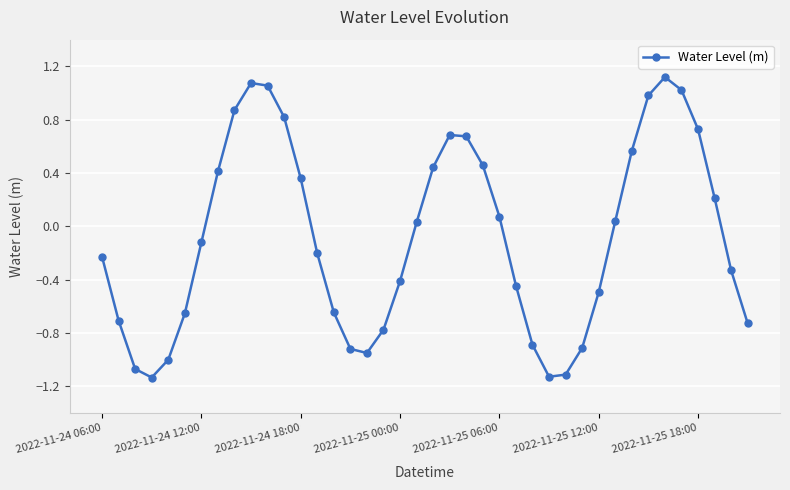

What is the sum of all values?

-3.3